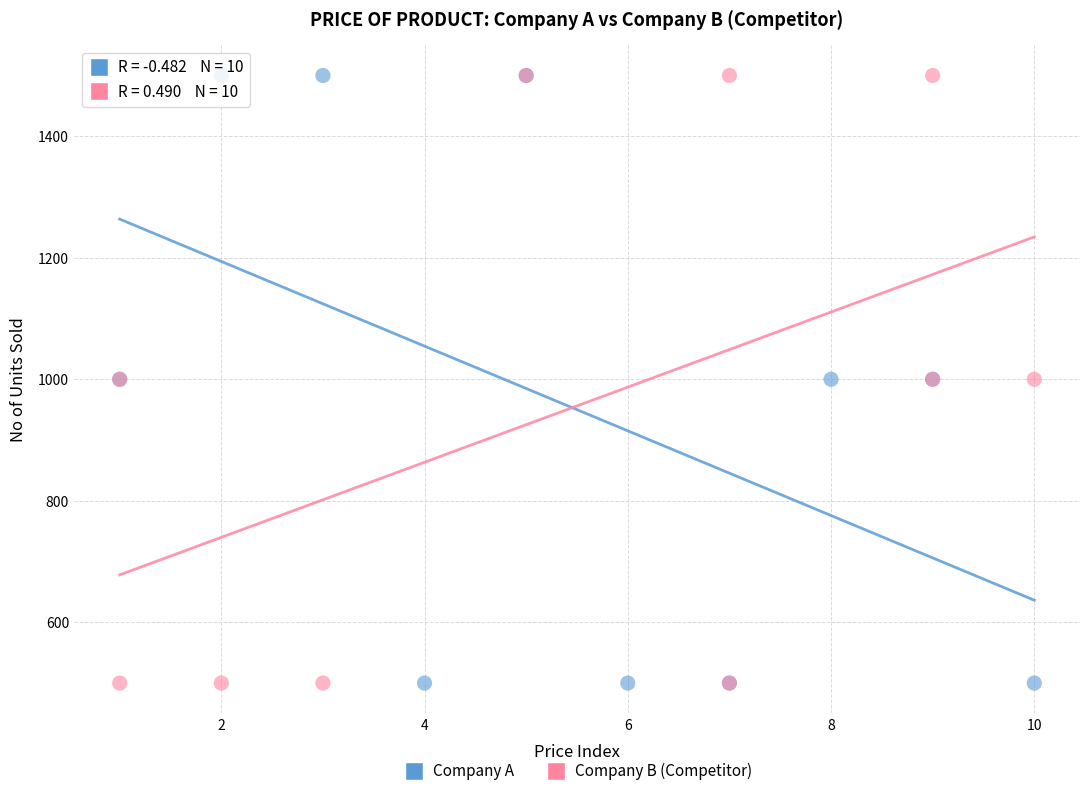

What are all the series names shown in the legend?

Company A, Company B (Competitor)